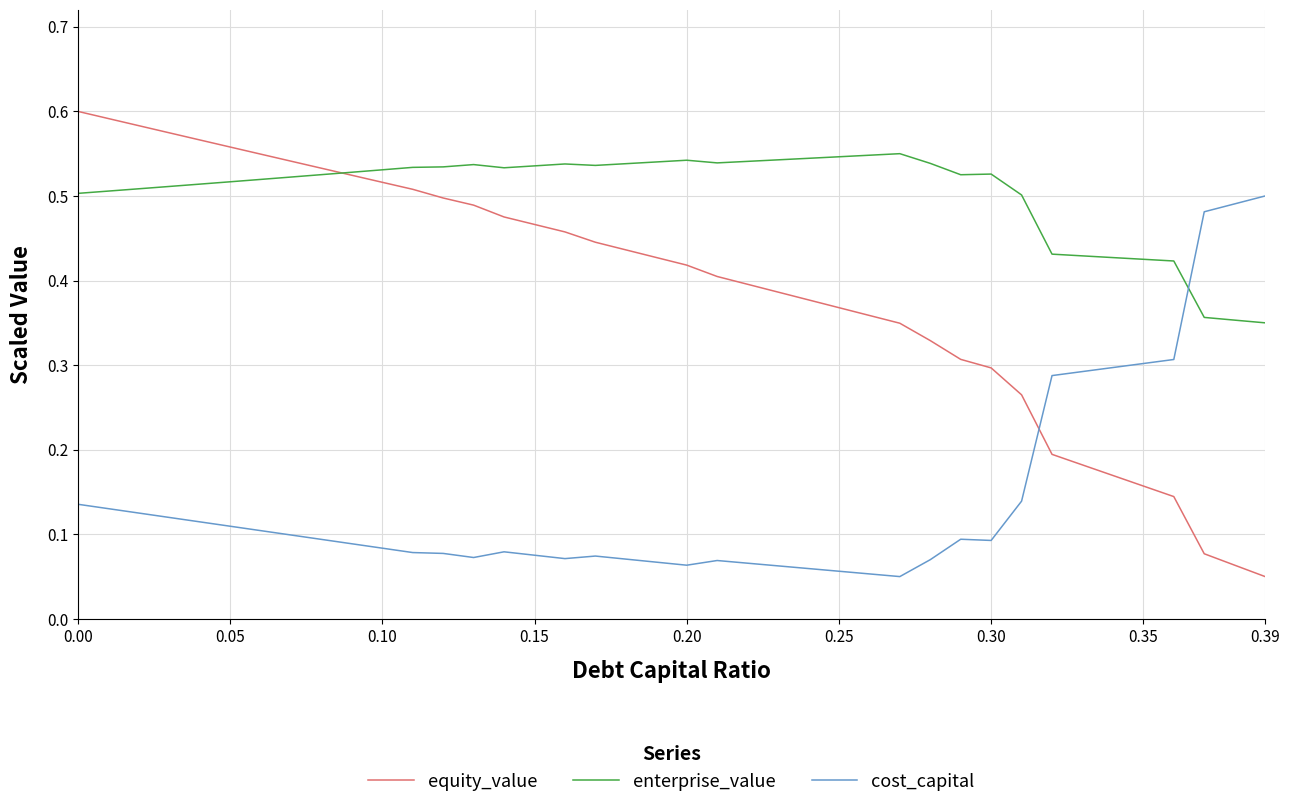

After their last crossing, which series has the higher values: equity_value or cost_capital?

cost_capital